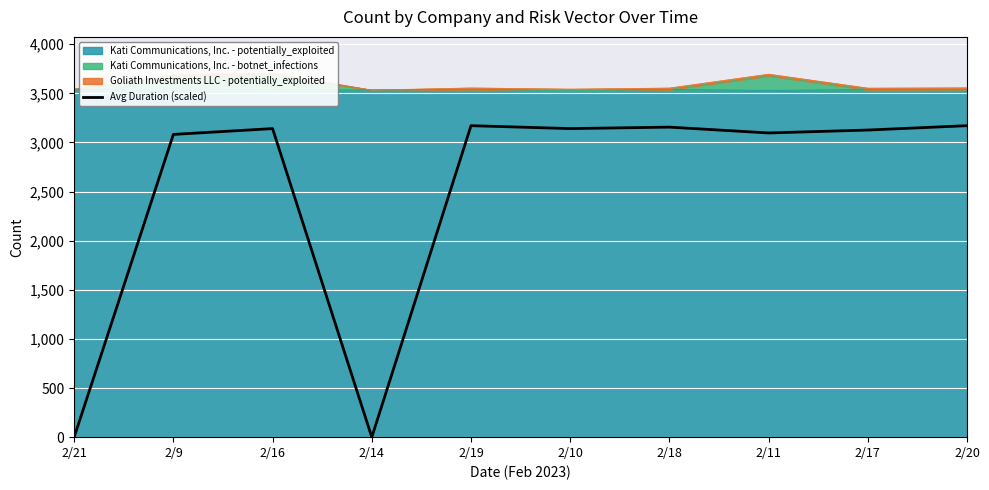

What is the label of the 7th point from the left?

2/18